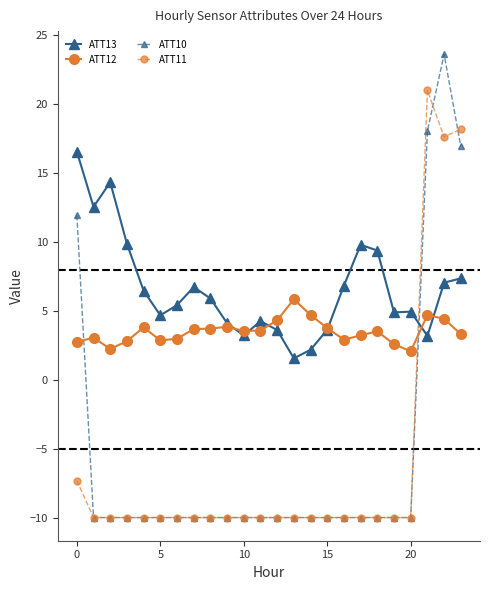

What is the value of the ATT10 point at the 2nd from the left?

-10.0